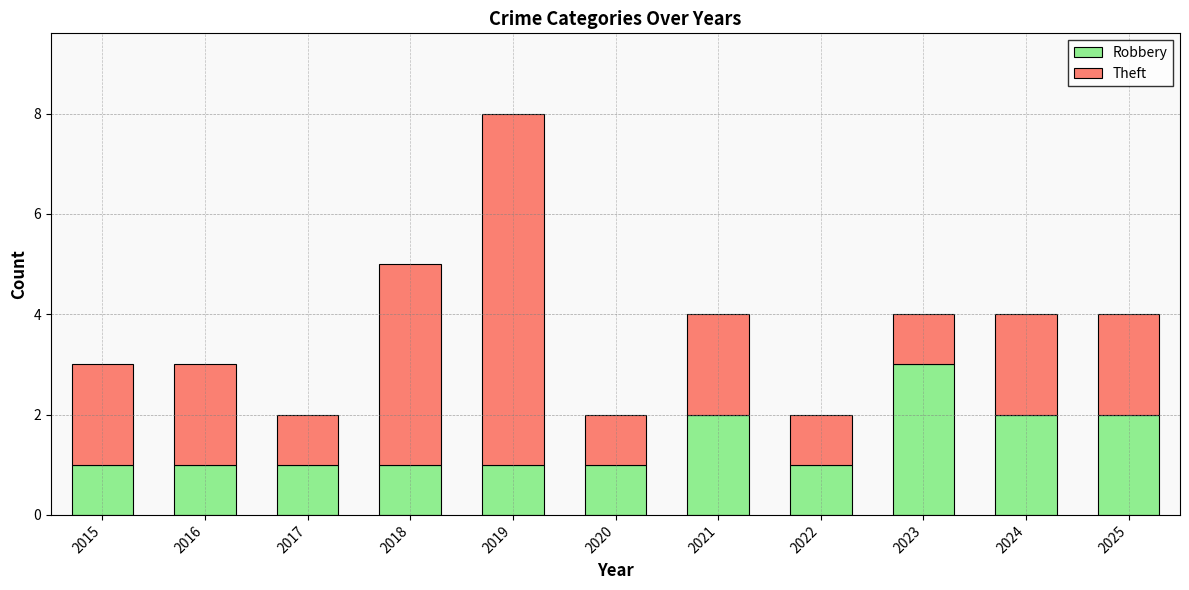

Is it true that Robbery equals 1 at 2017?

True